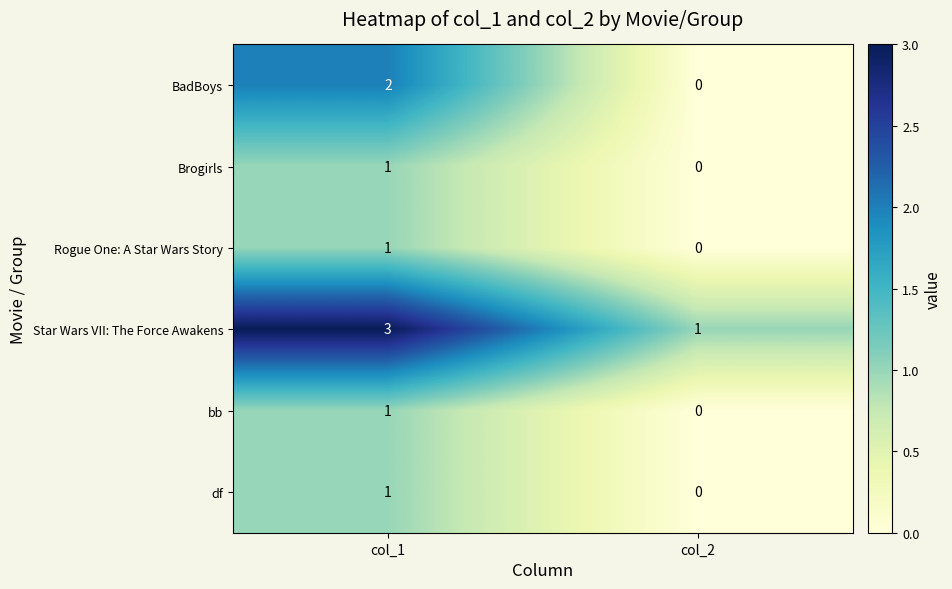

Where is df nearest to the value 0?

col_2